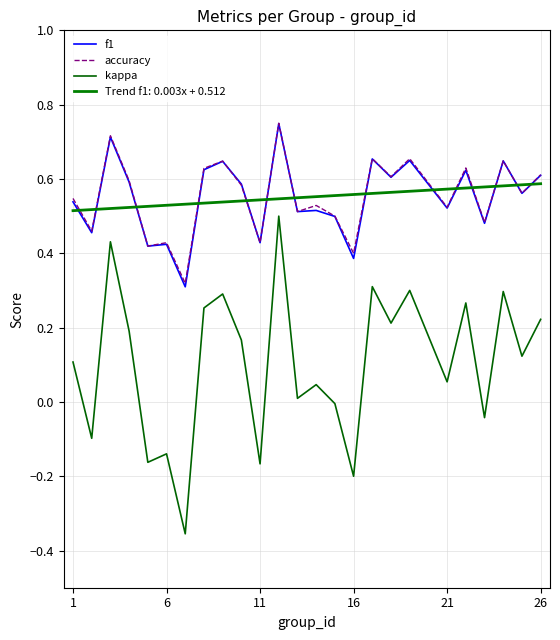

How many lines are shown in the chart?

4